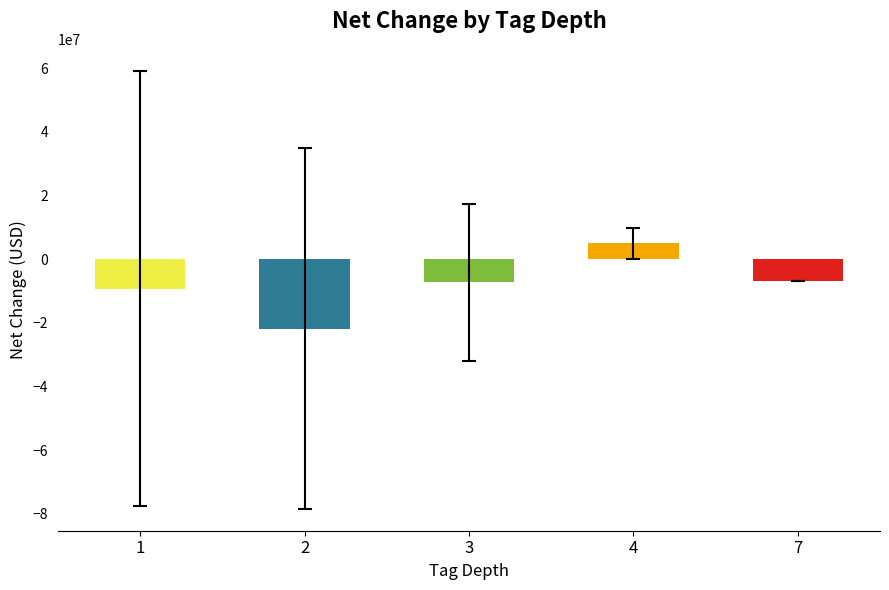

What is the sum of the values at 7 and 4?

-1847955.7